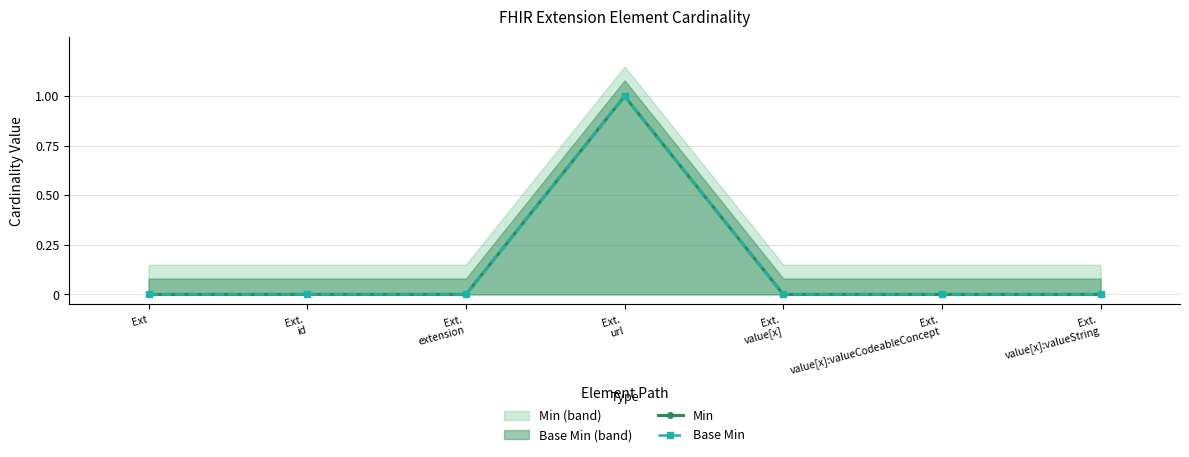

Reading right to left, extract all data points from this chart.

Min: 0	0	0	1	0	0	0
Base Min: 0	0	0	1	0	0	0